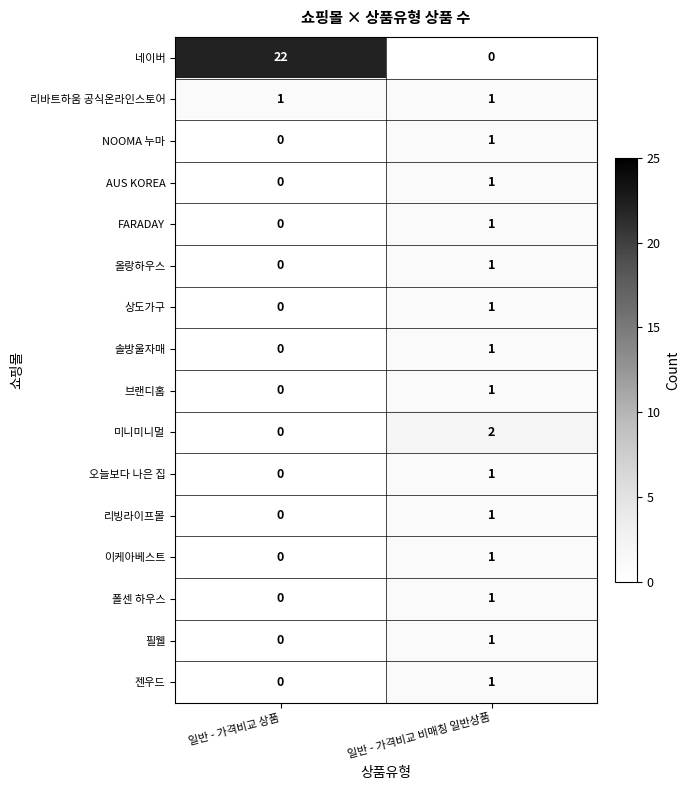

The value of 이케아베스트 at 일반 - 가격비교 상품 is 0. True or false?

True